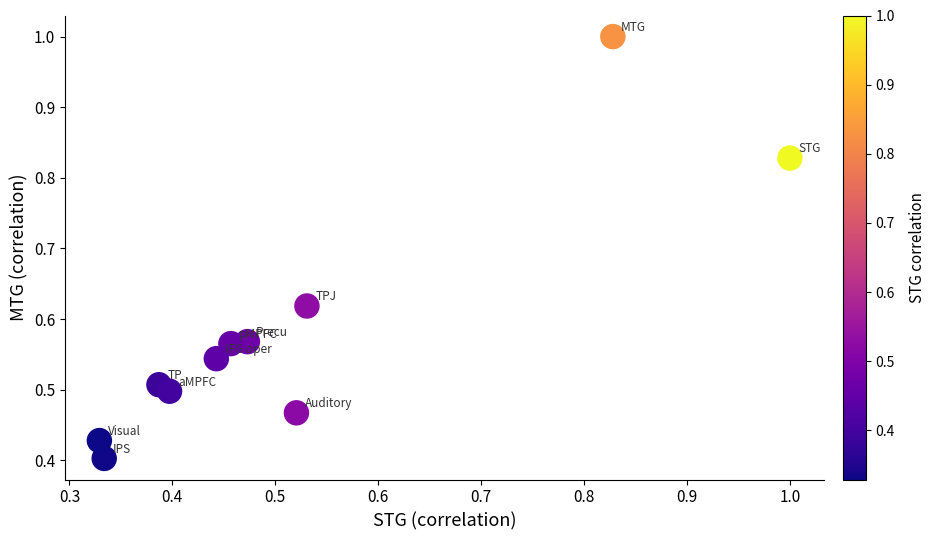

What is the range of X values (max minus min)?

0.7